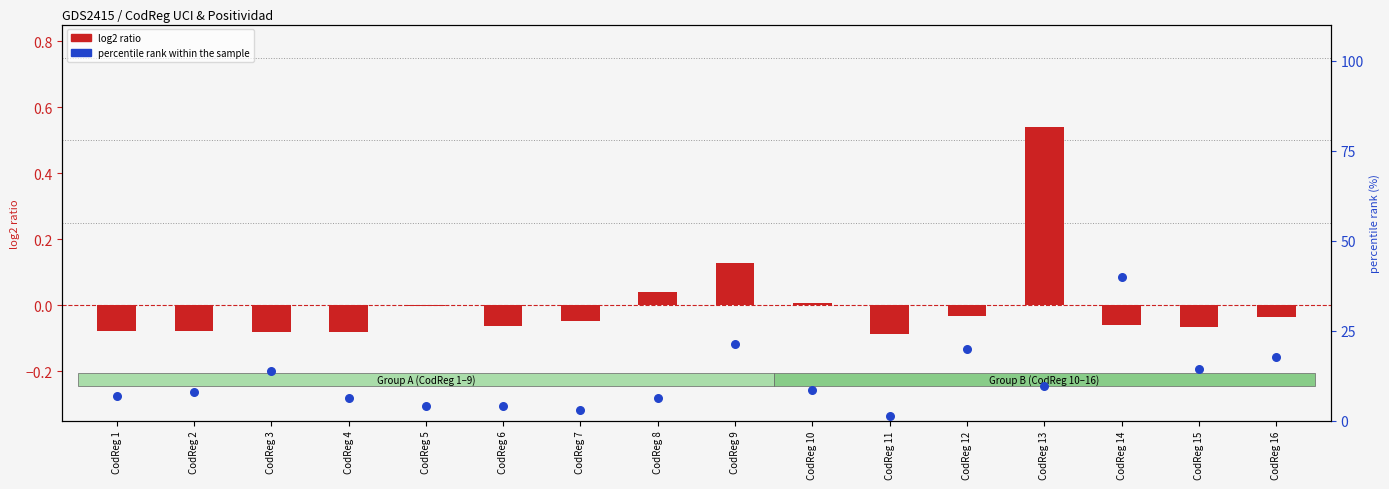

At which category is the sum across all series the highest?

CodReg 14